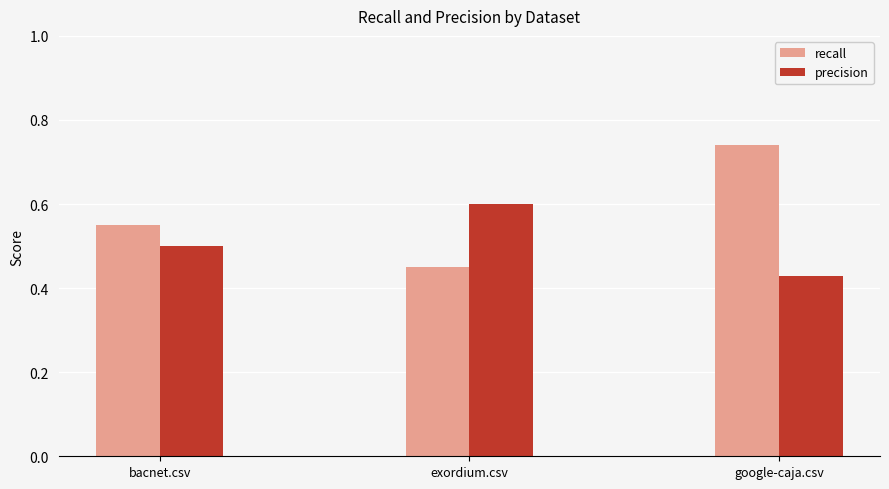

What is the spread (max minus min) of values at google-caja.csv?

0.3